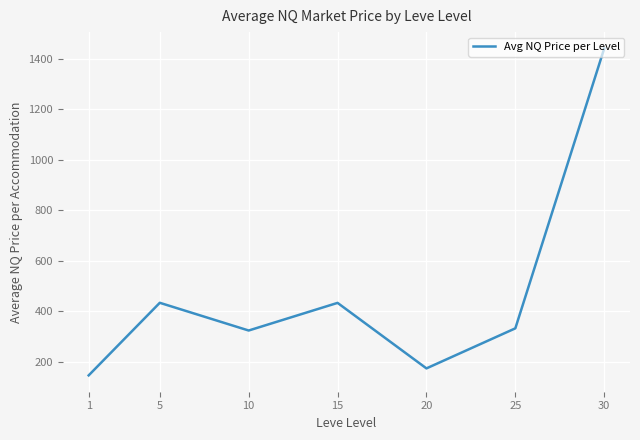

The value at 25 is 331.7. True or false?

True